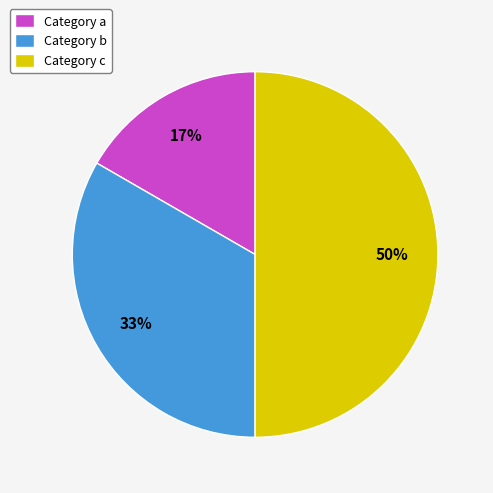

Rank the categories by value from highest to lowest.

Category c, Category b, Category a